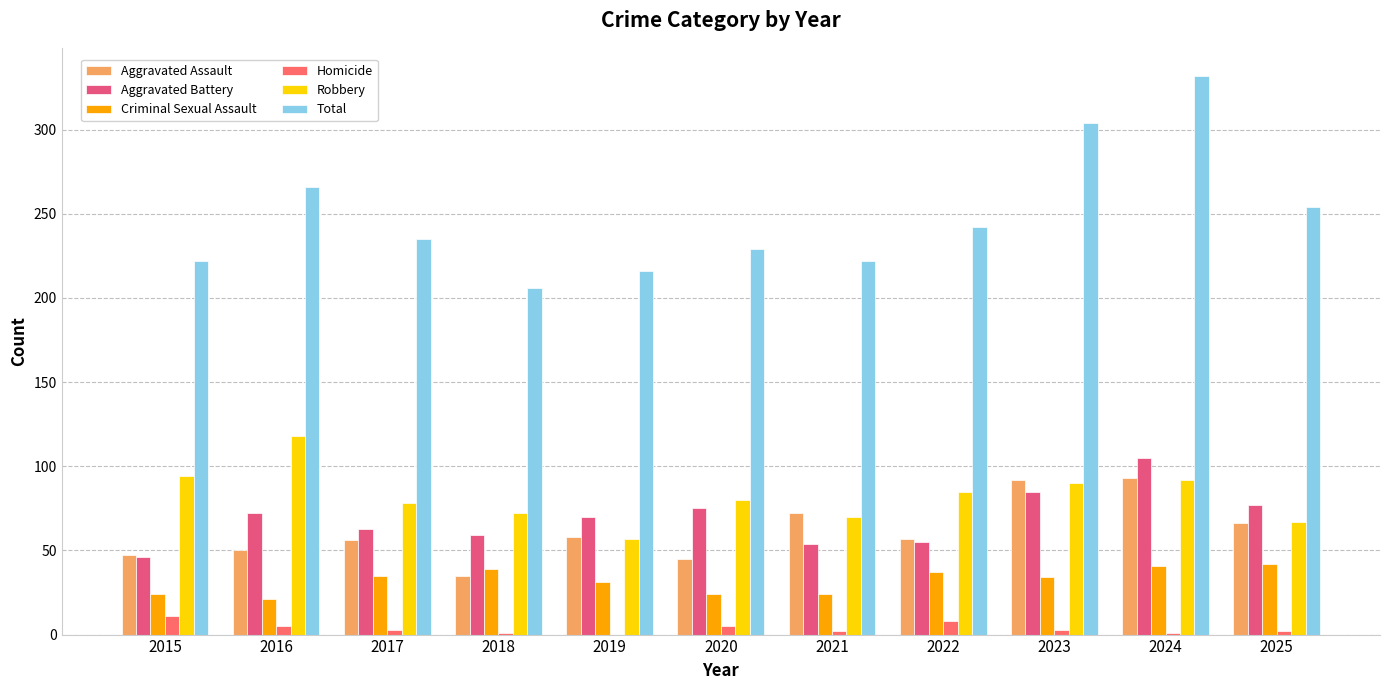

True or false: Aggravated Battery has a value of 105 at 2024.

True